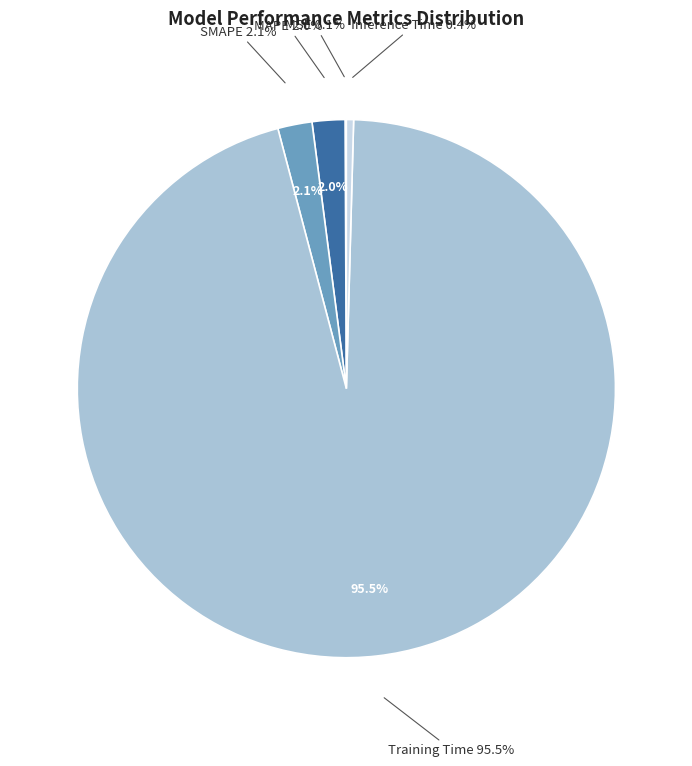

True or false: Training Time accounts for 87% of the total.

False